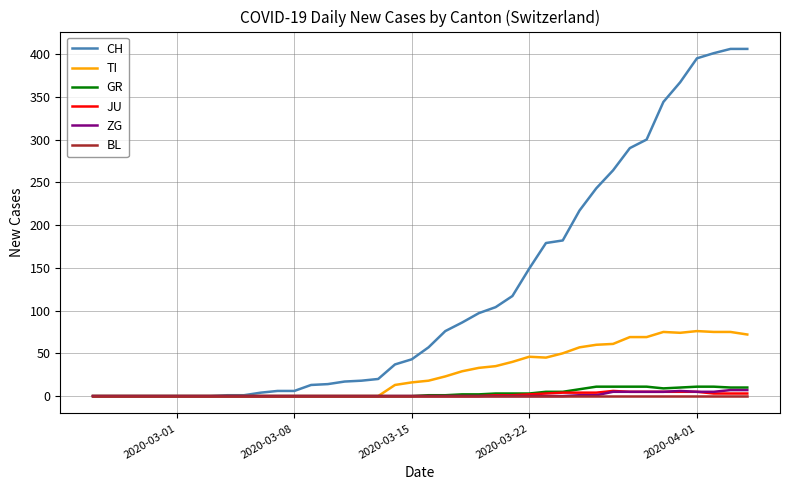

Which series has the largest total across all categories?

CH